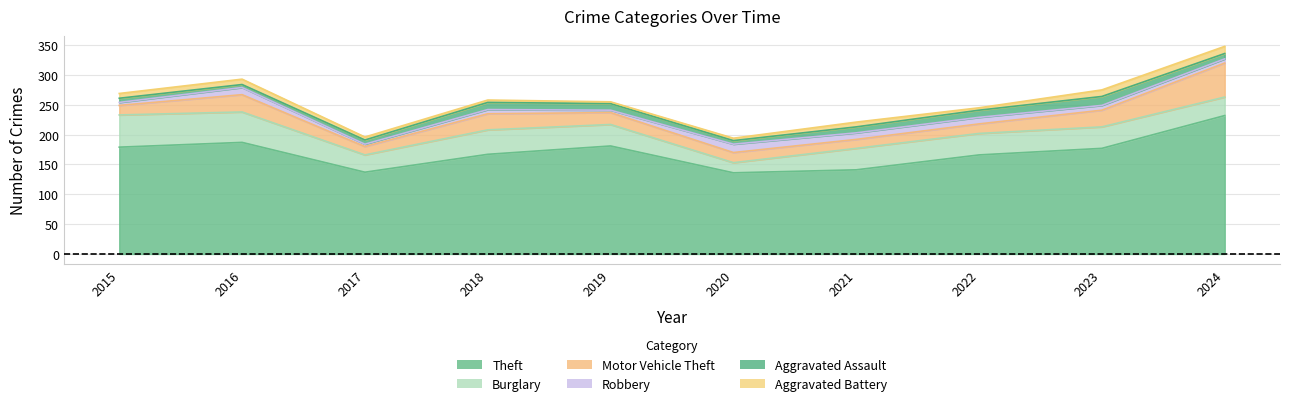

What are all the series names shown in the legend?

Theft, Burglary, Motor Vehicle Theft, Robbery, Aggravated Assault, Aggravated Battery